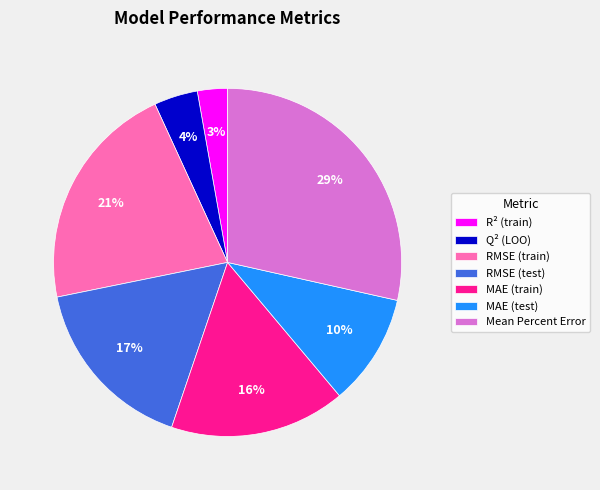

Is it true that Mean Percent Error is 40% of the pie?

False